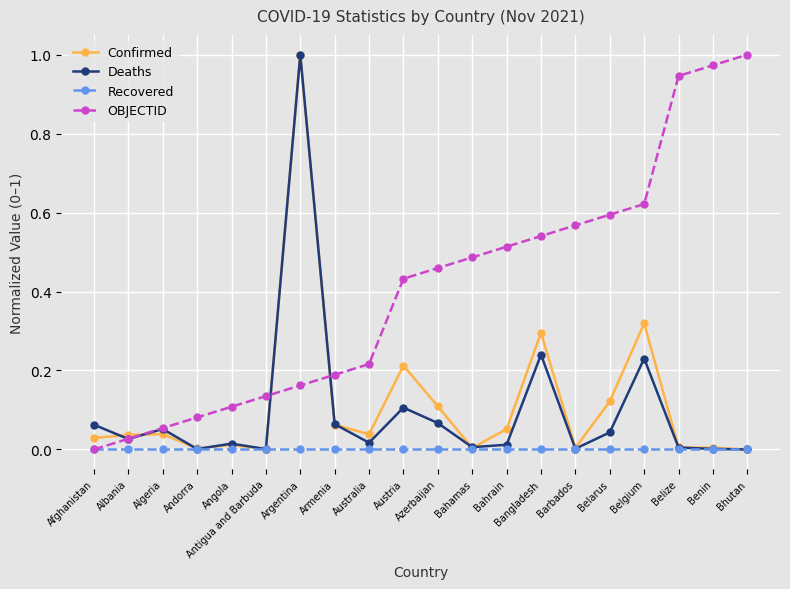

Which series changed the most between Bangladesh and Benin?

OBJECTID